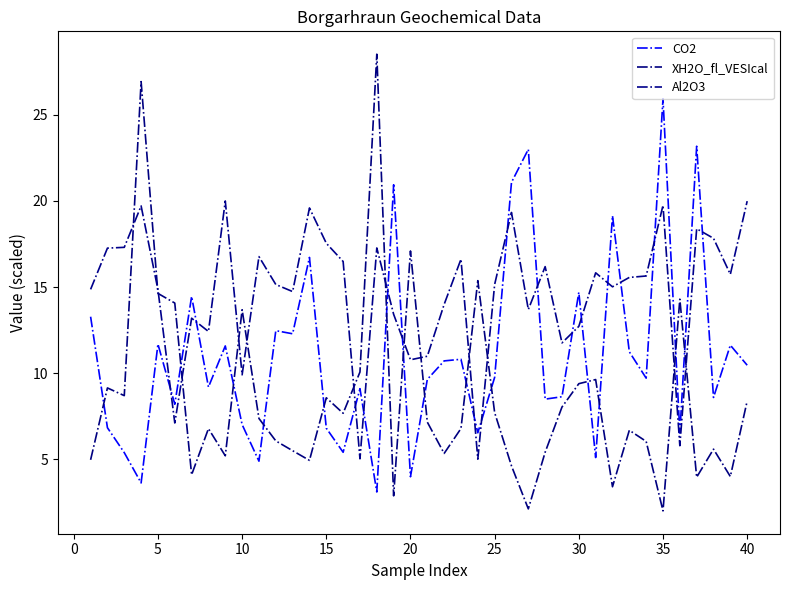

Which category has the highest value in the CO2 series?

35